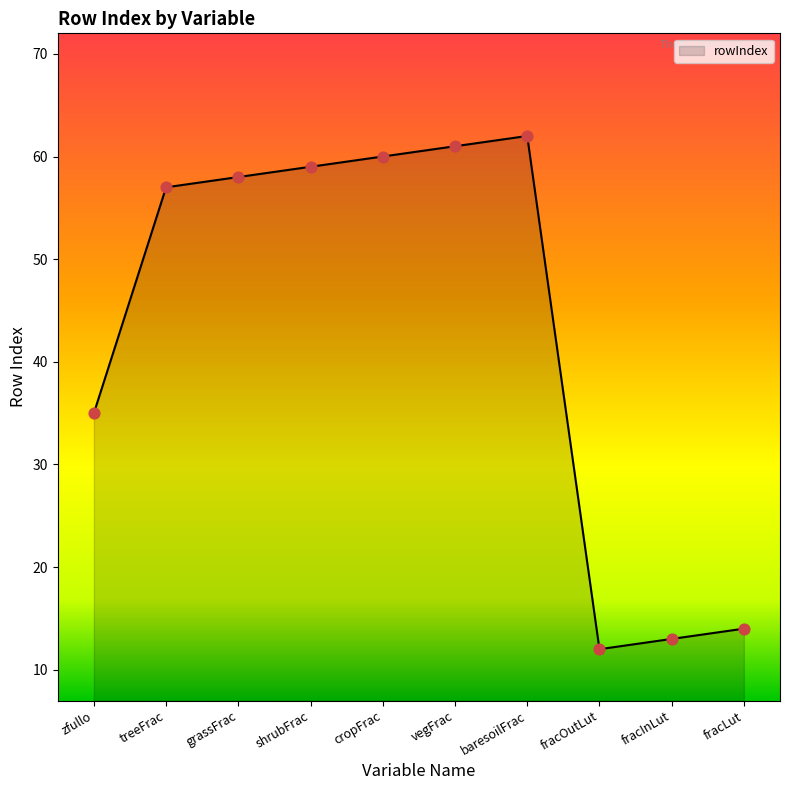

Between fracLut and cropFrac, which is larger?

cropFrac